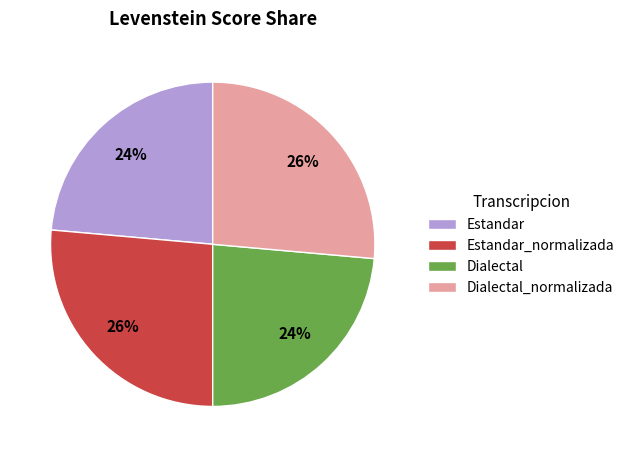

To the nearest percent, what is the combined percentage of Estandar_normalizada and Estandar?

50%